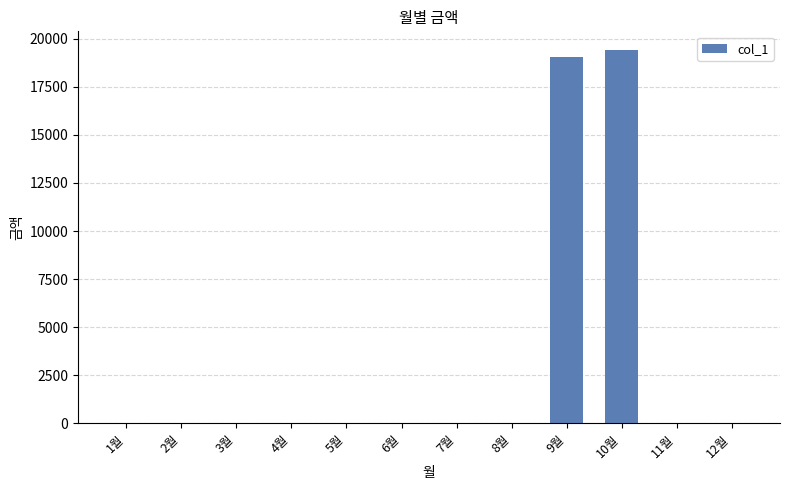

Which has a higher value, 4월 or 10월?

10월